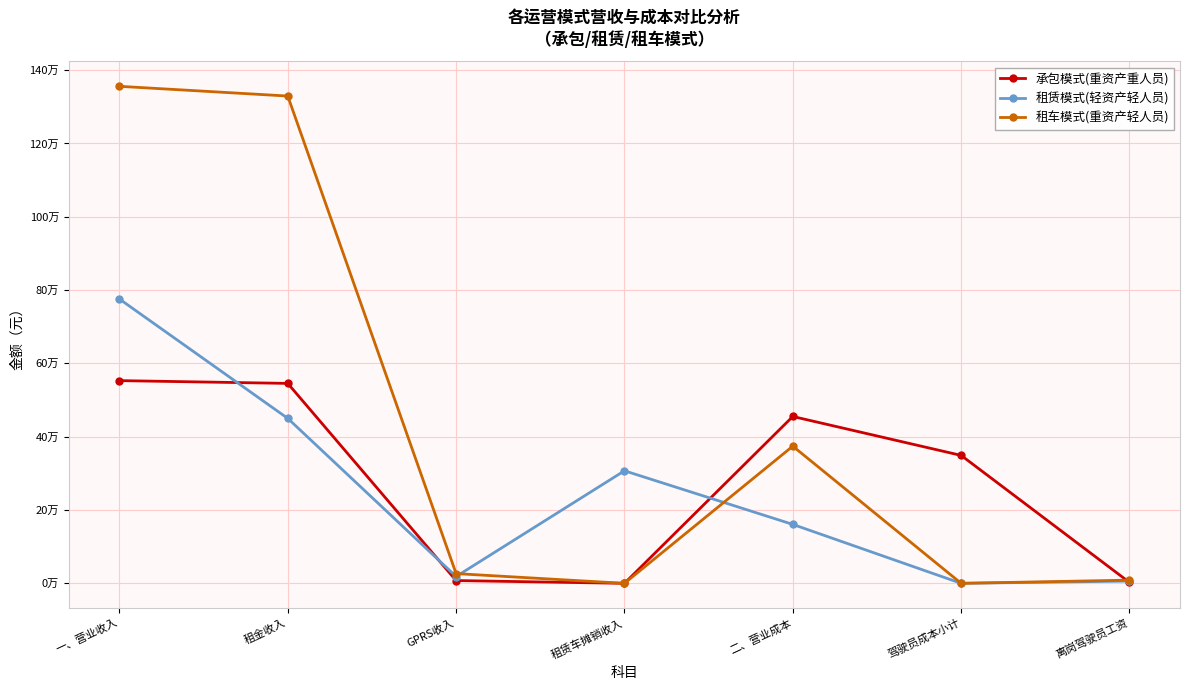

What are all the series names shown in the legend?

承包模式(重资产重人员), 租赁模式(轻资产轻人员), 租车模式(重资产轻人员)